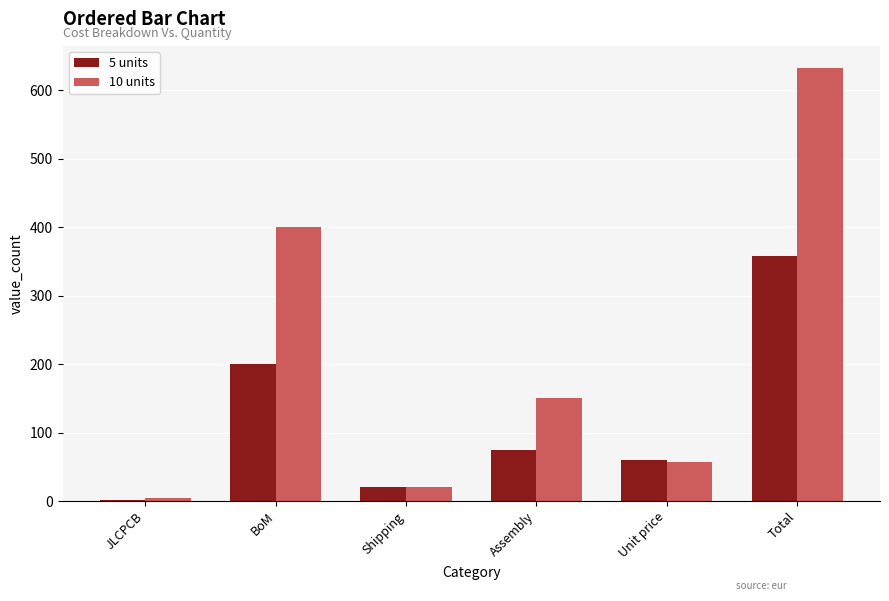

What is the average value of the 10 units series?

211.0